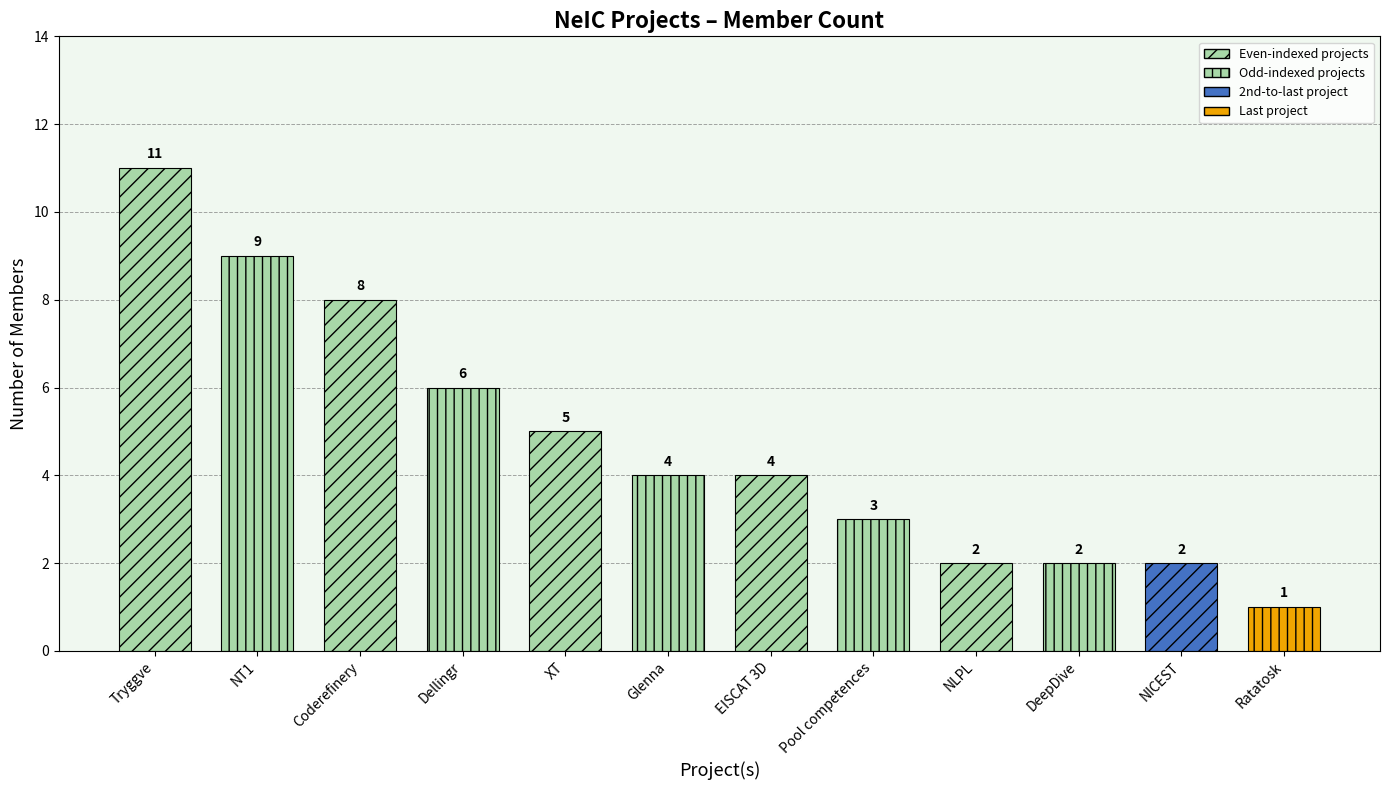

What is the difference between the maximum and minimum values?

10